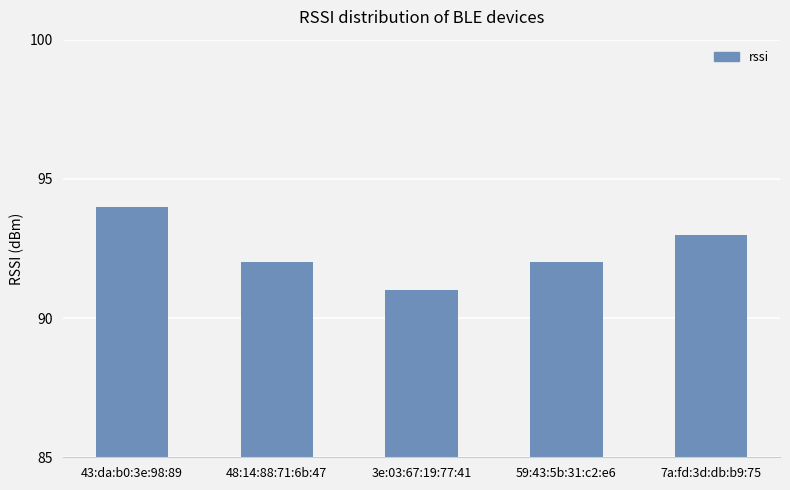

Count the number of categories in the chart.

5